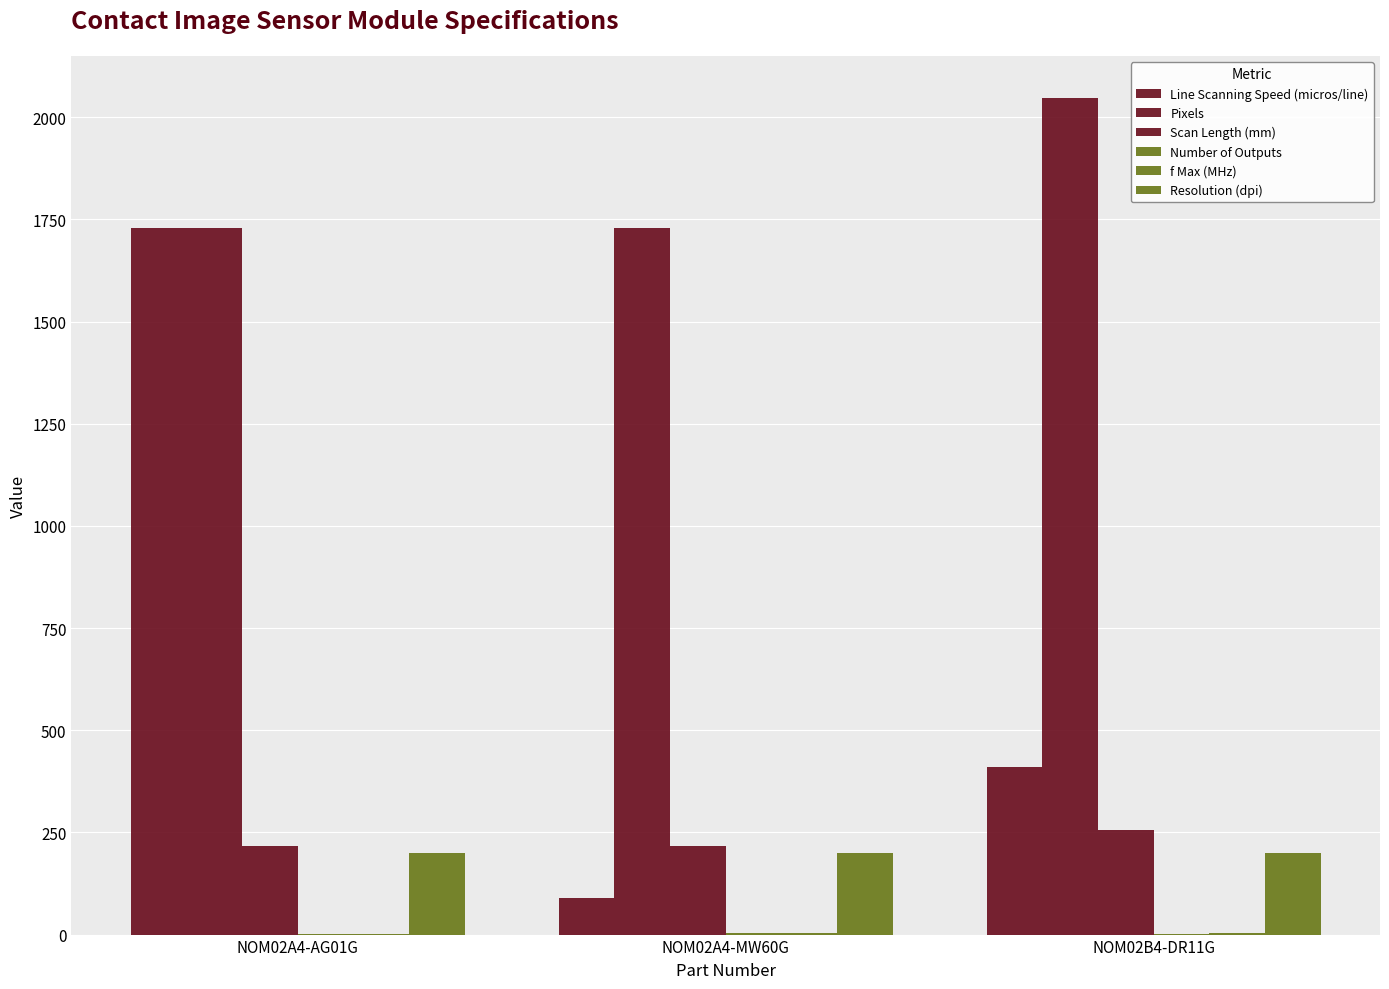

How many groups of bars are there?

3